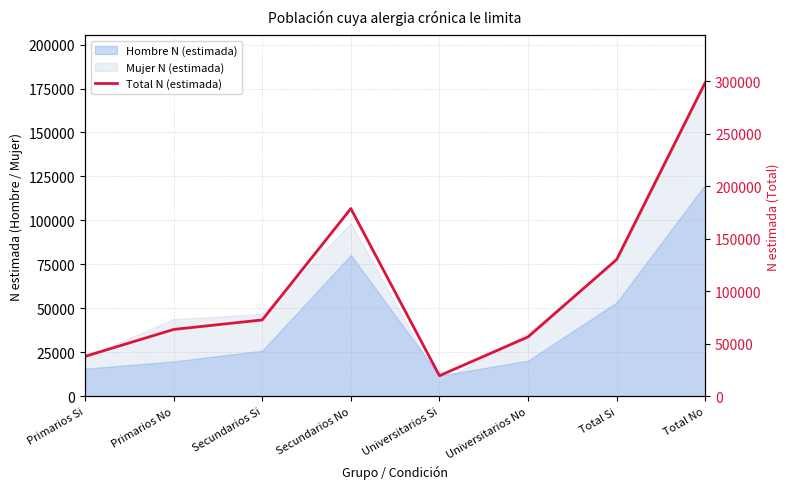

Between Universitarios Si and Primarios Si, which is larger?

Primarios Si